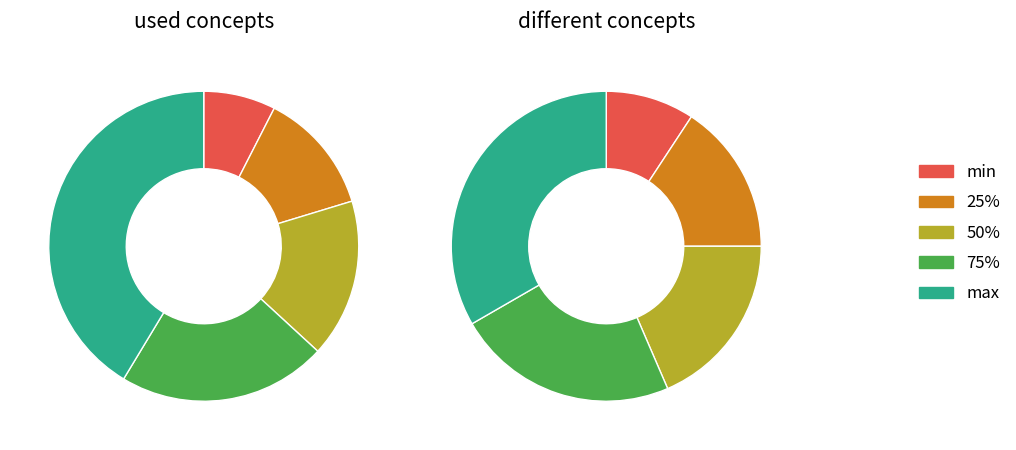

Rank the categories by different concepts value from lowest to highest.

min, 25%, 50%, 75%, max